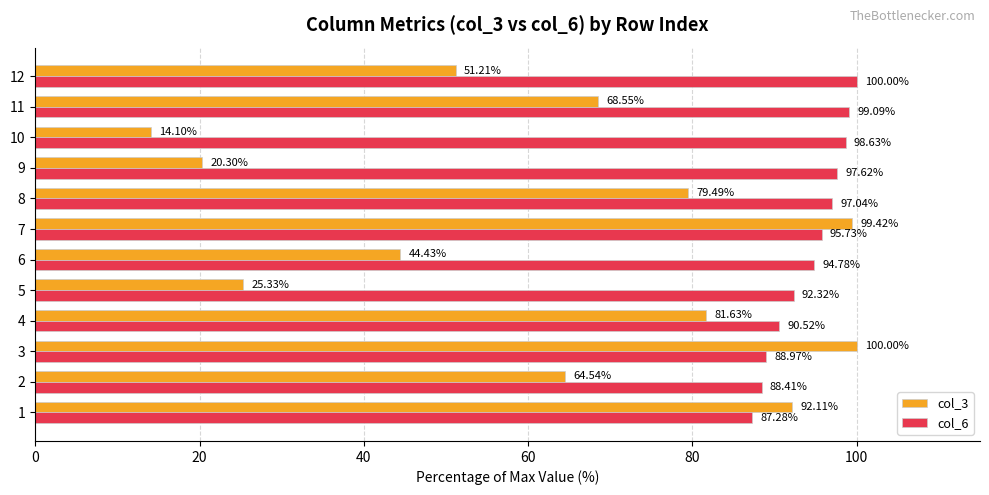

Between 1 and 2, which series saw the biggest shift?

col_3